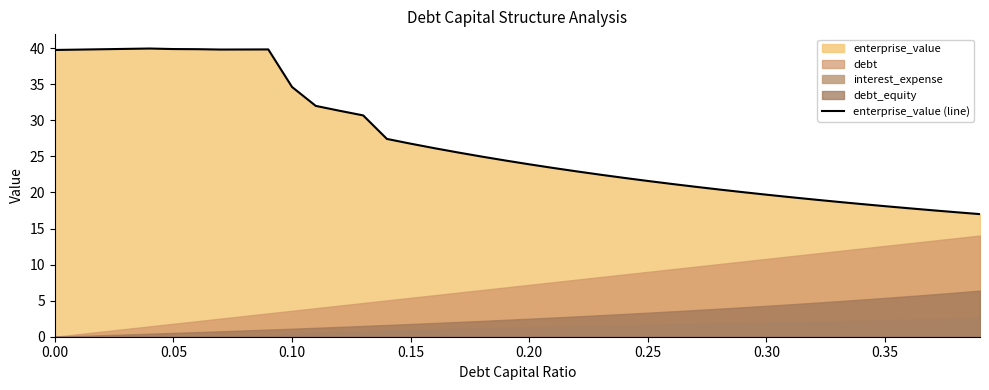

What is the average value?

27.1